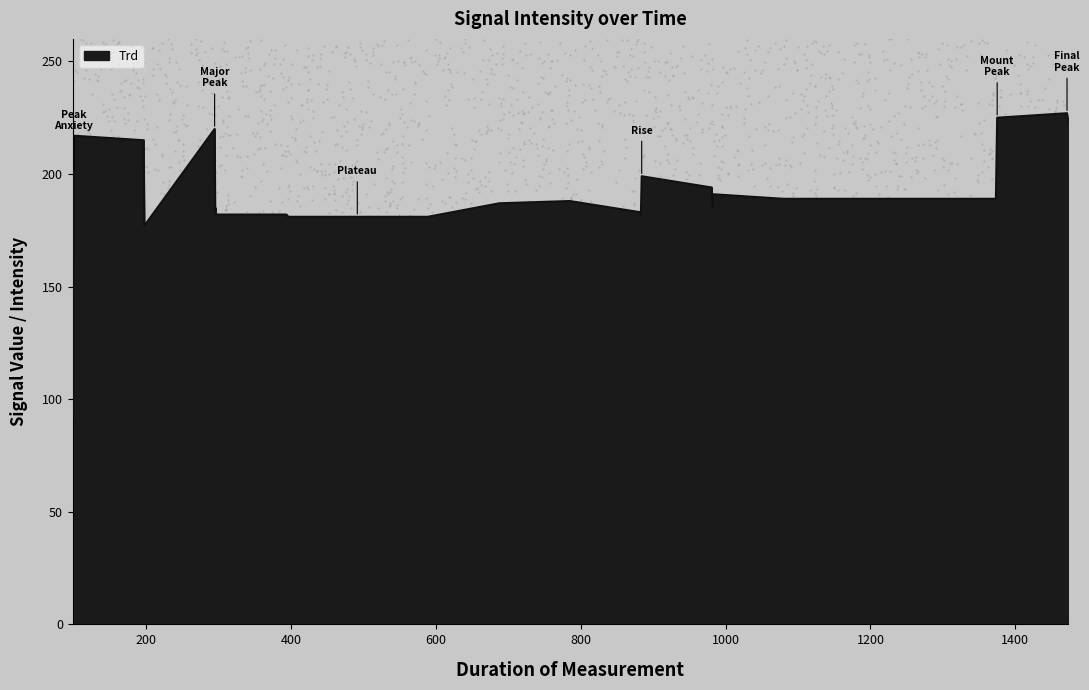

What is the change in value from 981.545 to 1472.909?

+34